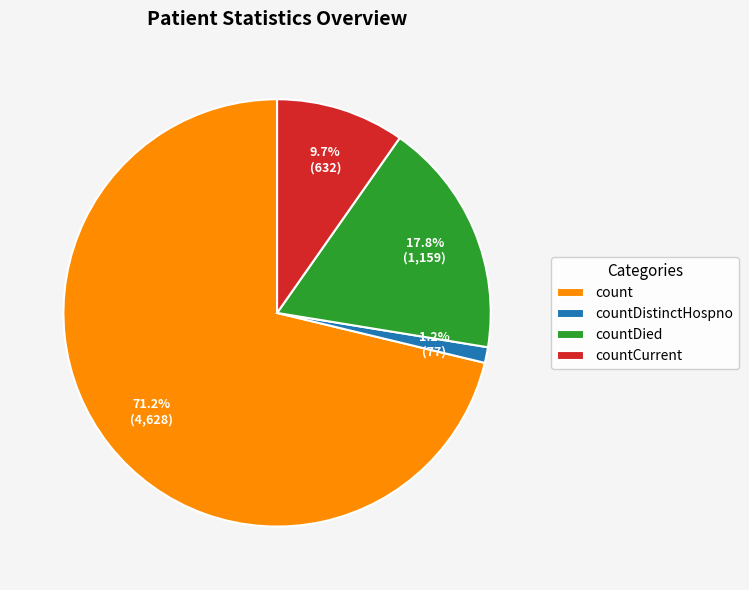

Is the sum of countDistinctHospno and countCurrent greater than half?

No